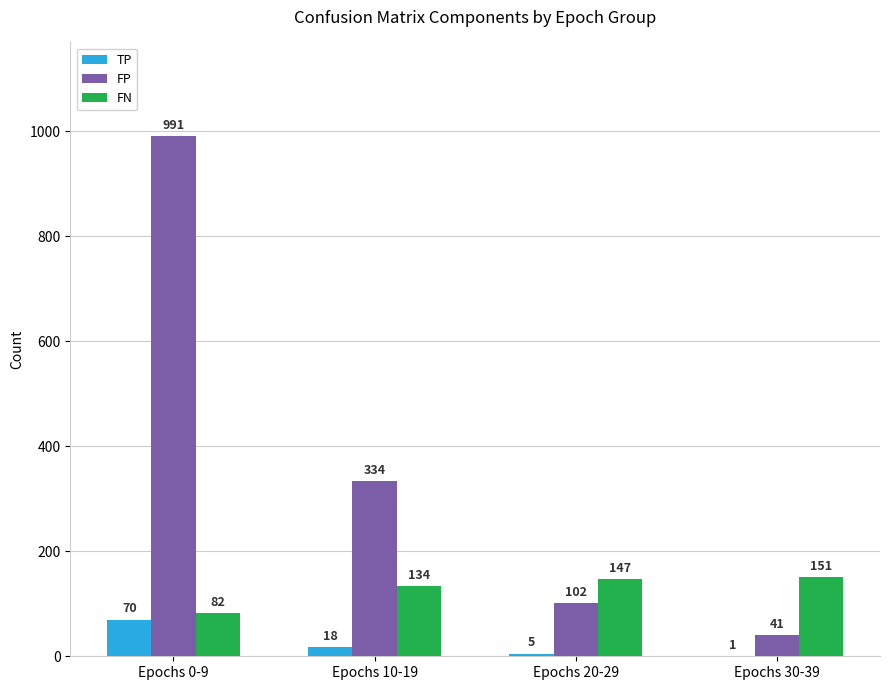

Reading left to right, list all the values displayed in this chart.

TP: 70	18	5	1
FP: 991	334	102	41
FN: 82	134	147	151